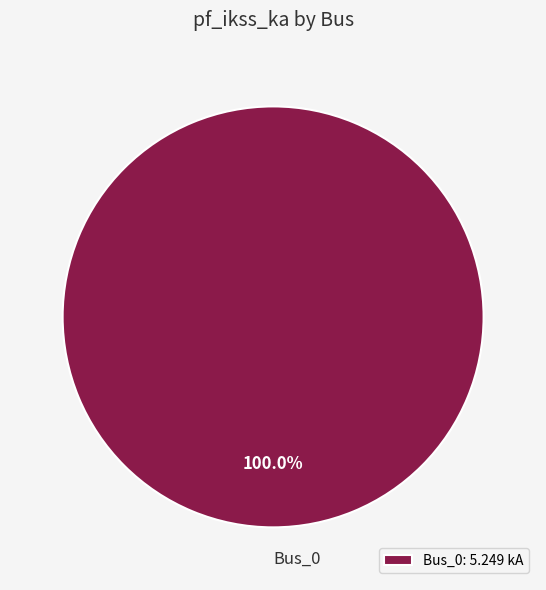

To the nearest percent, what portion does Bus_0 represent?

100%